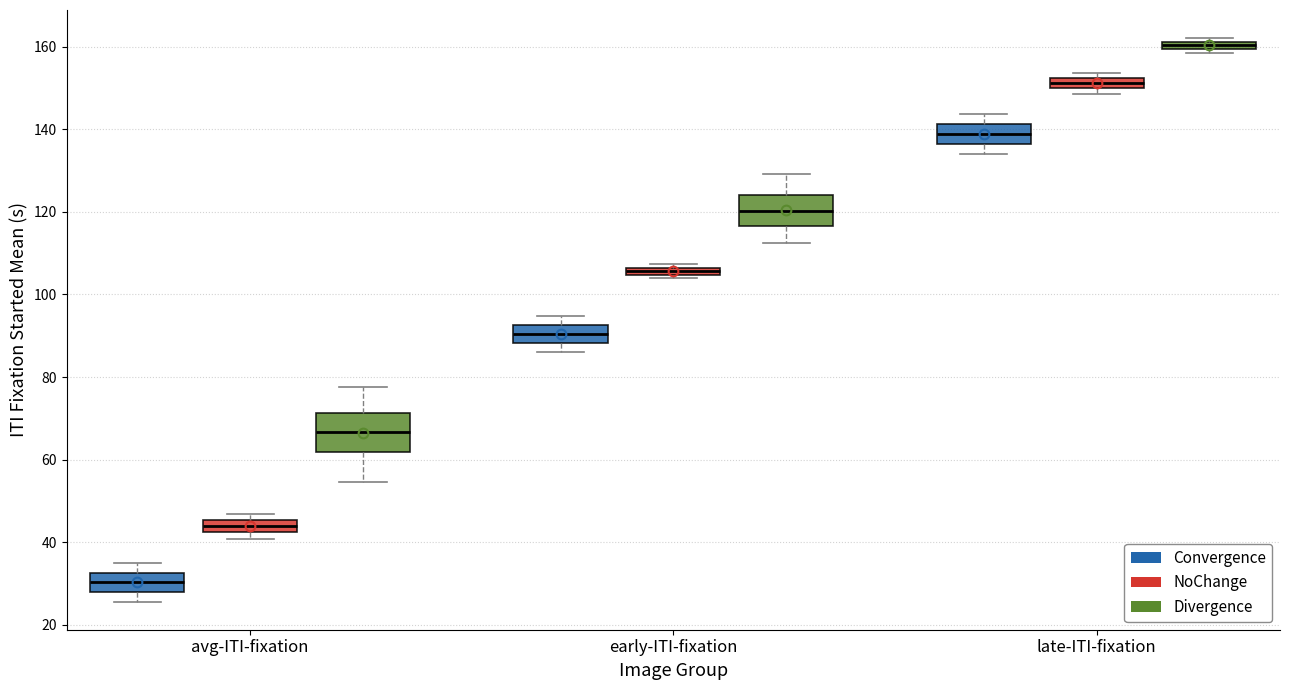

Where is the lower edge of the box for late-ITI-fixation (NoChange) on the y-axis? The values are not printed on the chart, so give them approximately, as read against the axis.

150